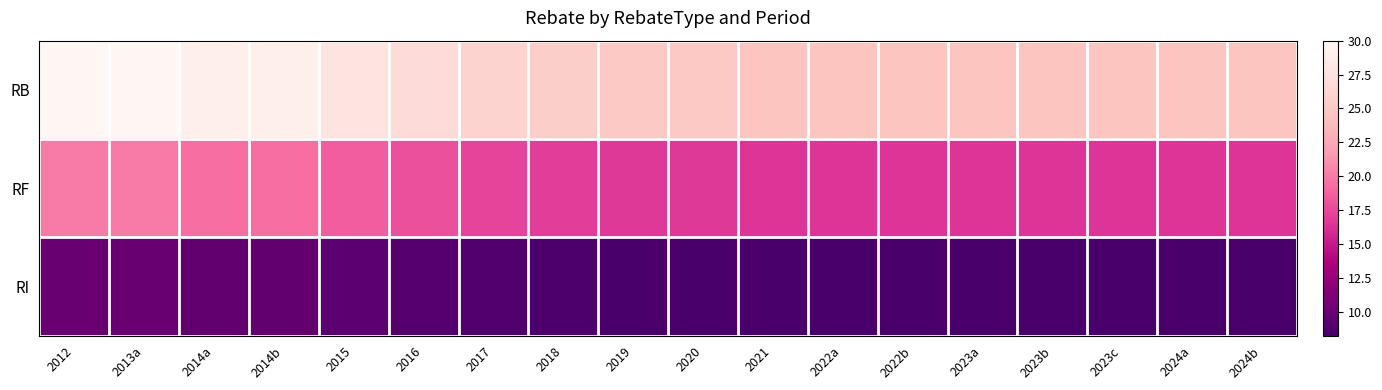

At how many categories does at least one series exceed 10?

18